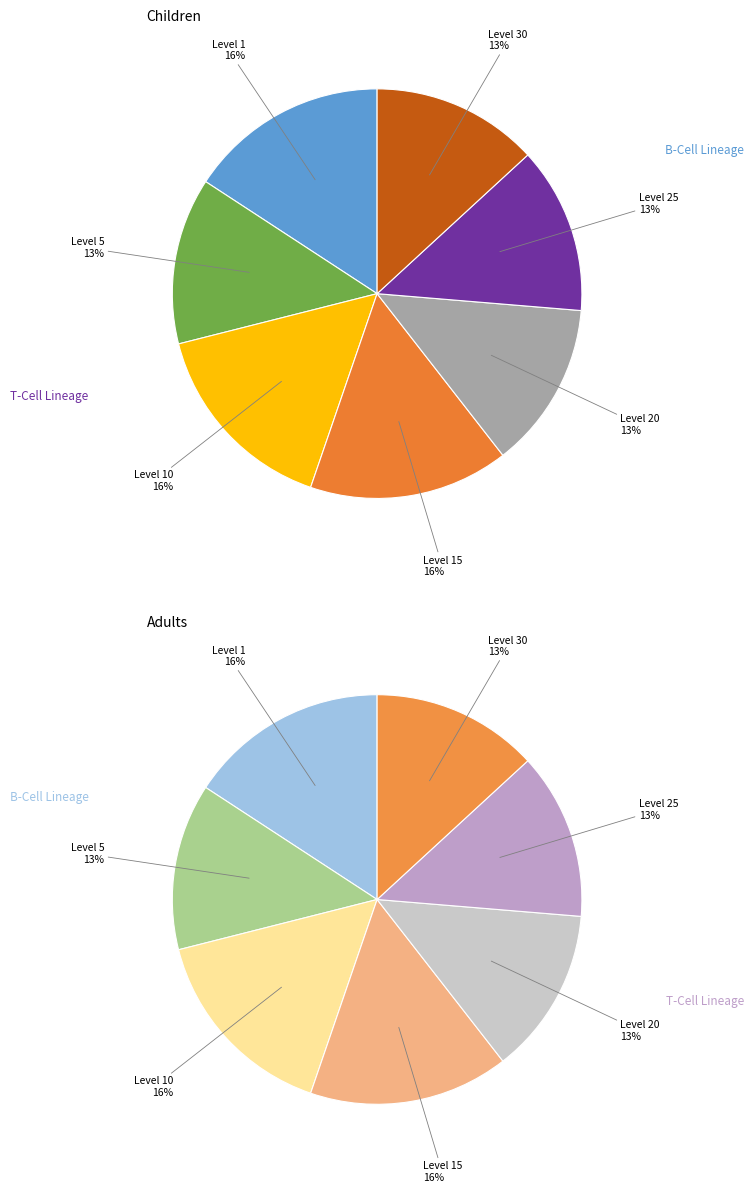

Is 5 the majority of the pie?

No